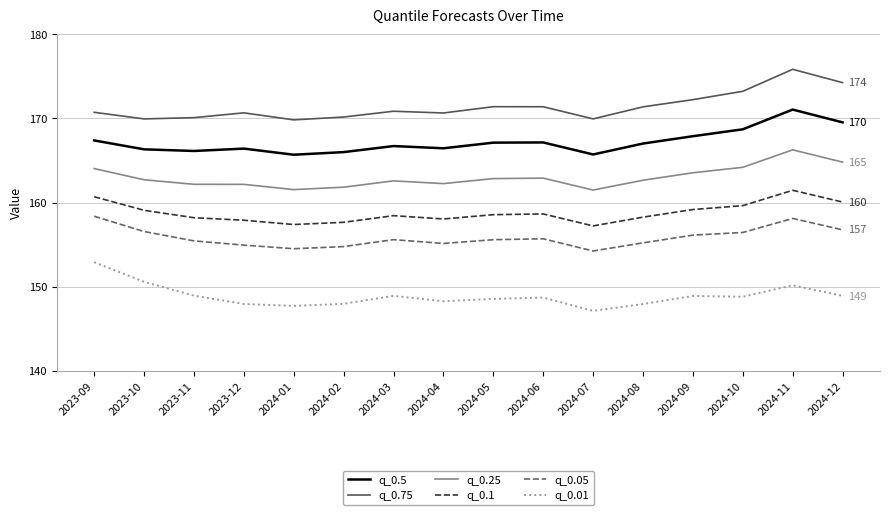

At which label does q_0.75 reach its peak?

2024-11